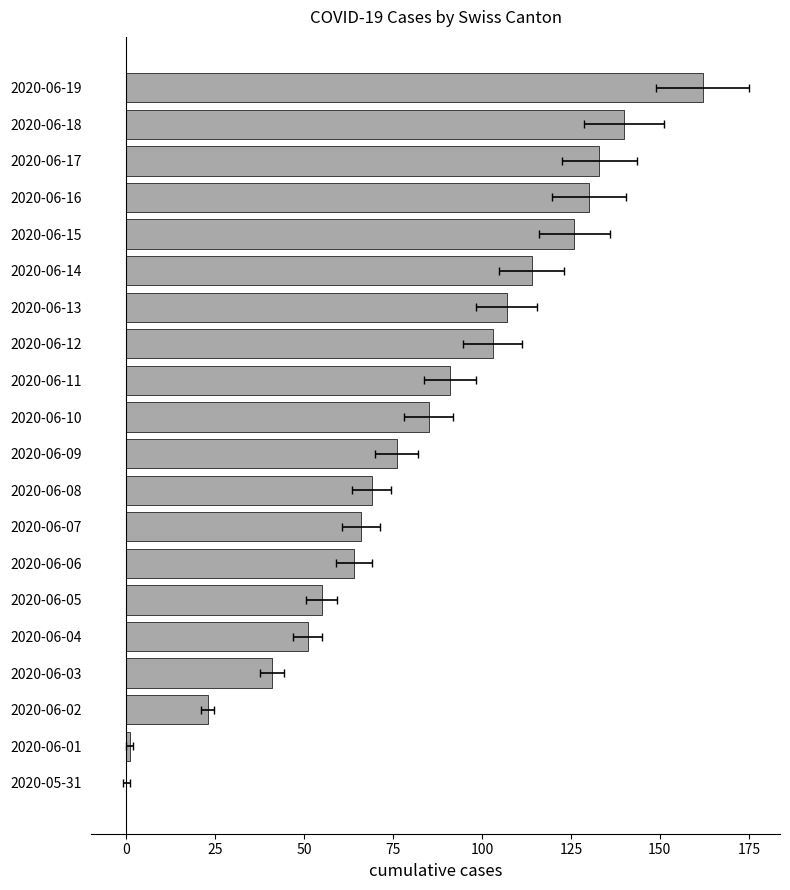

The chart shows a value of 85 at 2020-06-10. True or false?

True